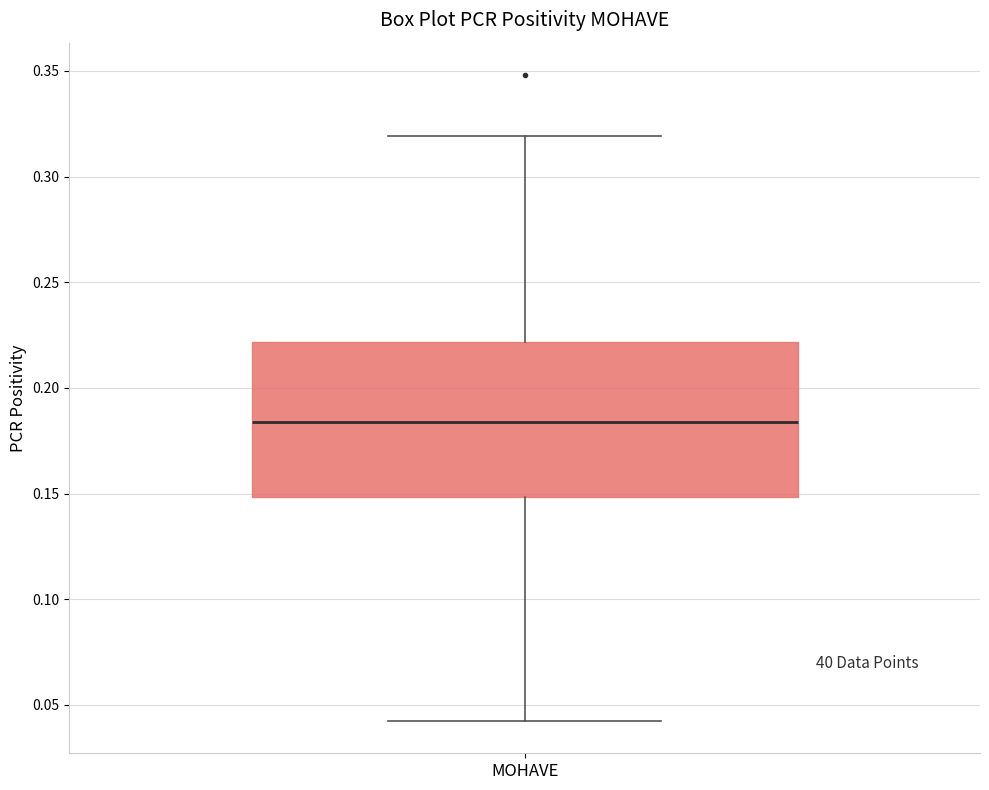

Read this box plot against the y-axis: the position of the median line, the range covered by the box, and the ends of both whiskers. The values are not printed on the chart, so give them approximately, as read against the axis.

median 0.185, box 0.150 to 0.220, whiskers 0.040 to 0.320